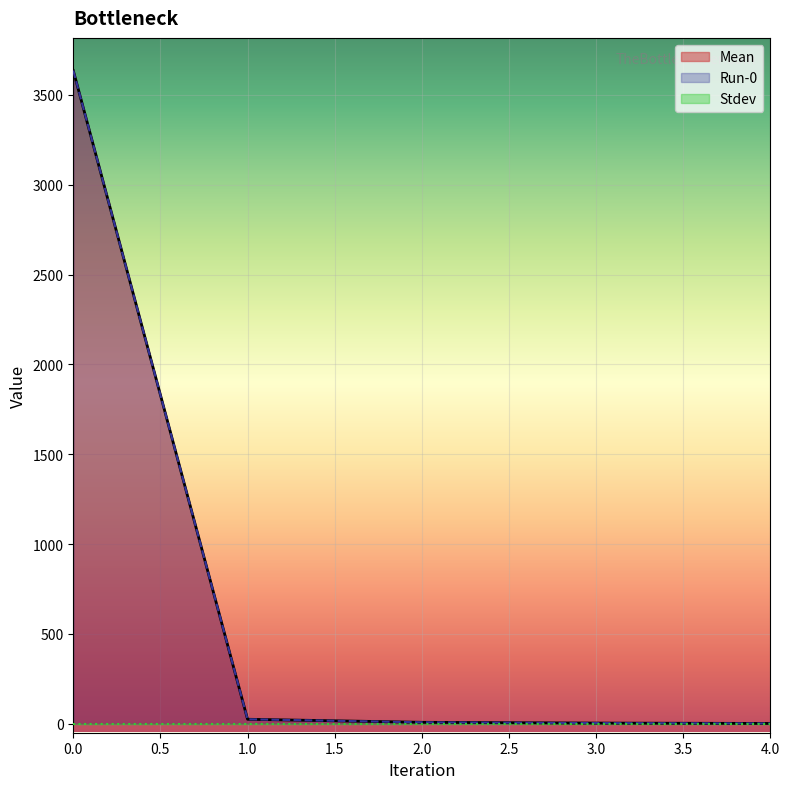

What is the highest value of the Mean series?

3635.0